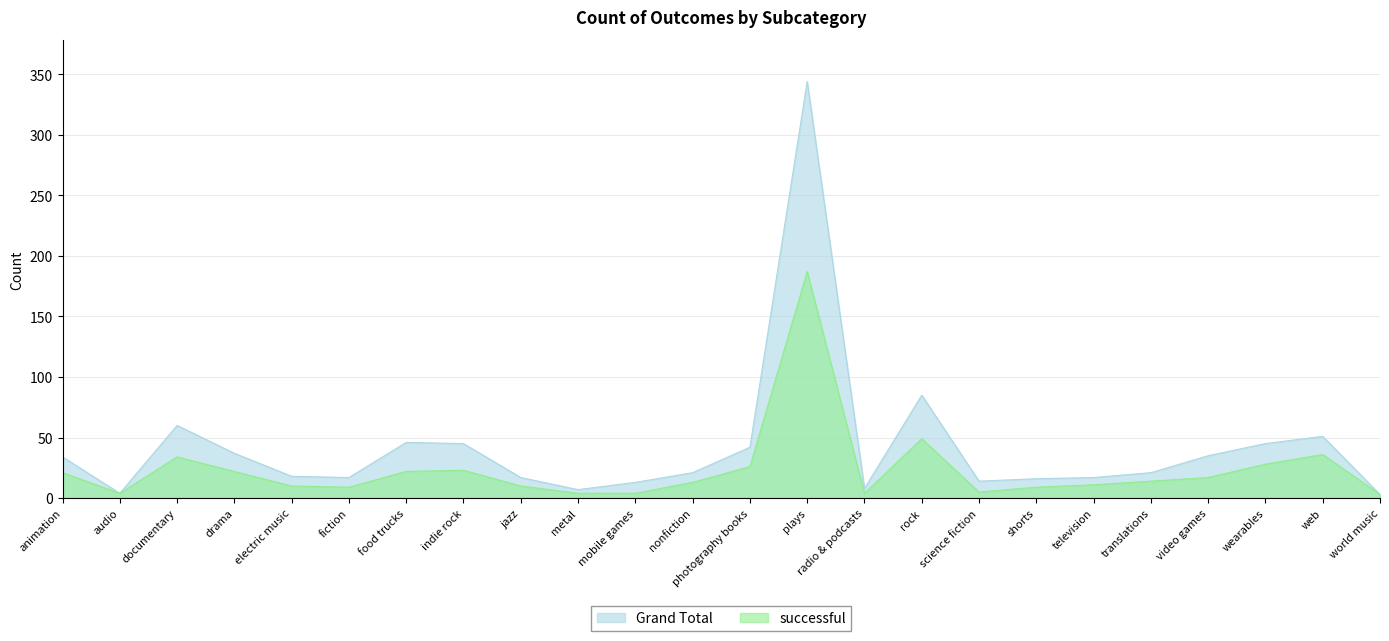

Which category has the highest value across all series?

plays